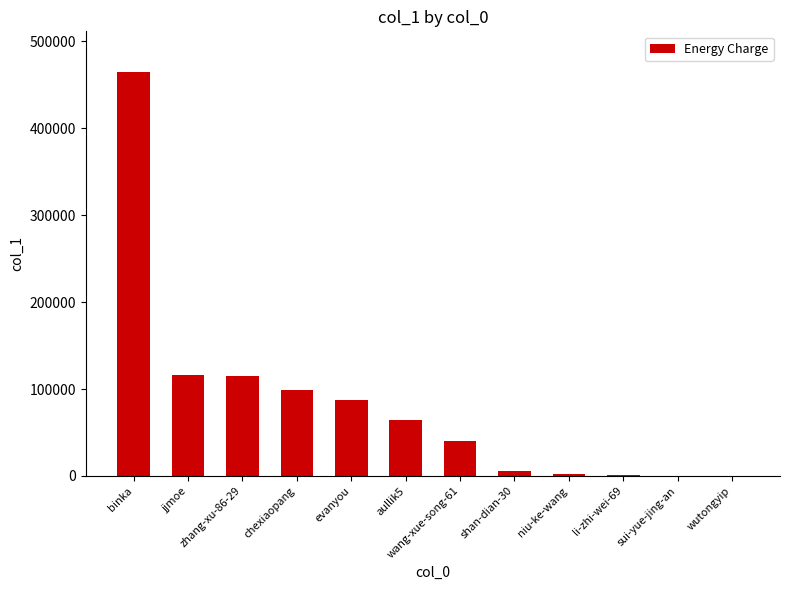

What is the maximum value shown in the chart?

465151